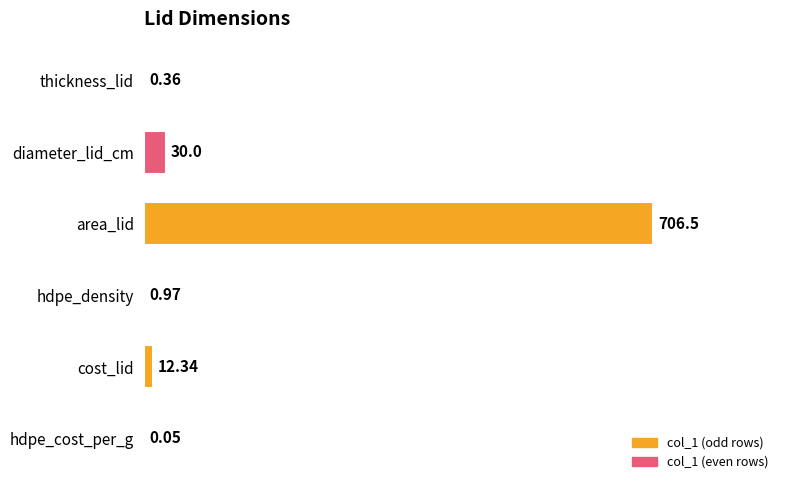

At which label is the value closest to 353?

diameter_lid_cm